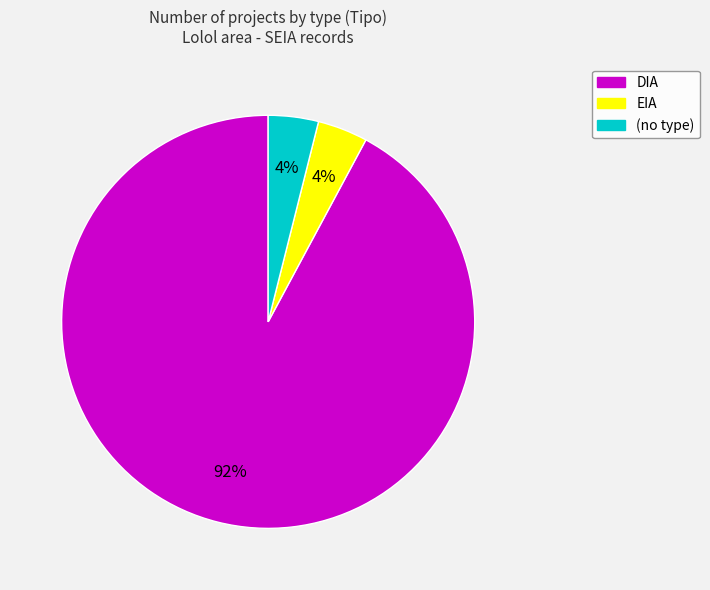

Approximately how many times larger is the value at (no type) compared to EIA?

1.0